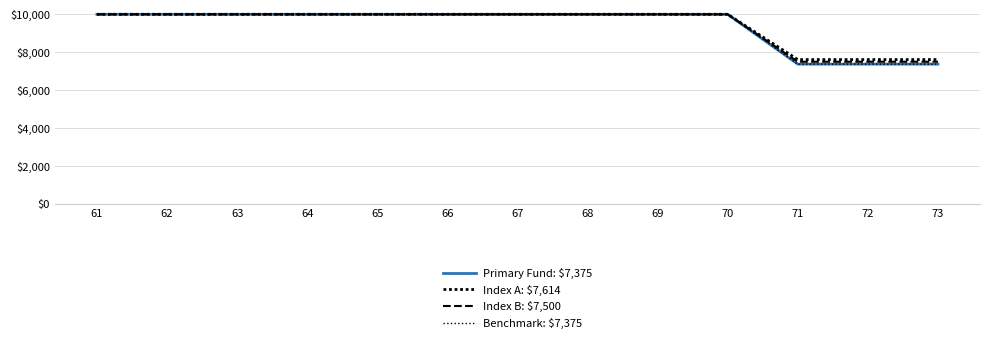

Between 61 and 73, which series saw the biggest shift?

Primary Fund: $7,375